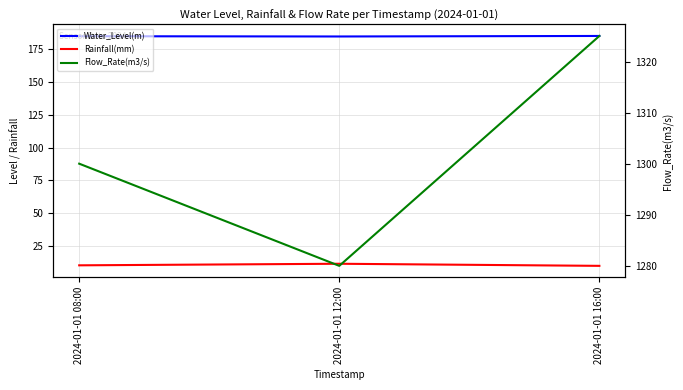

What value does the Water_Level(m) series have at 2024-01-01 12:00?

184.9